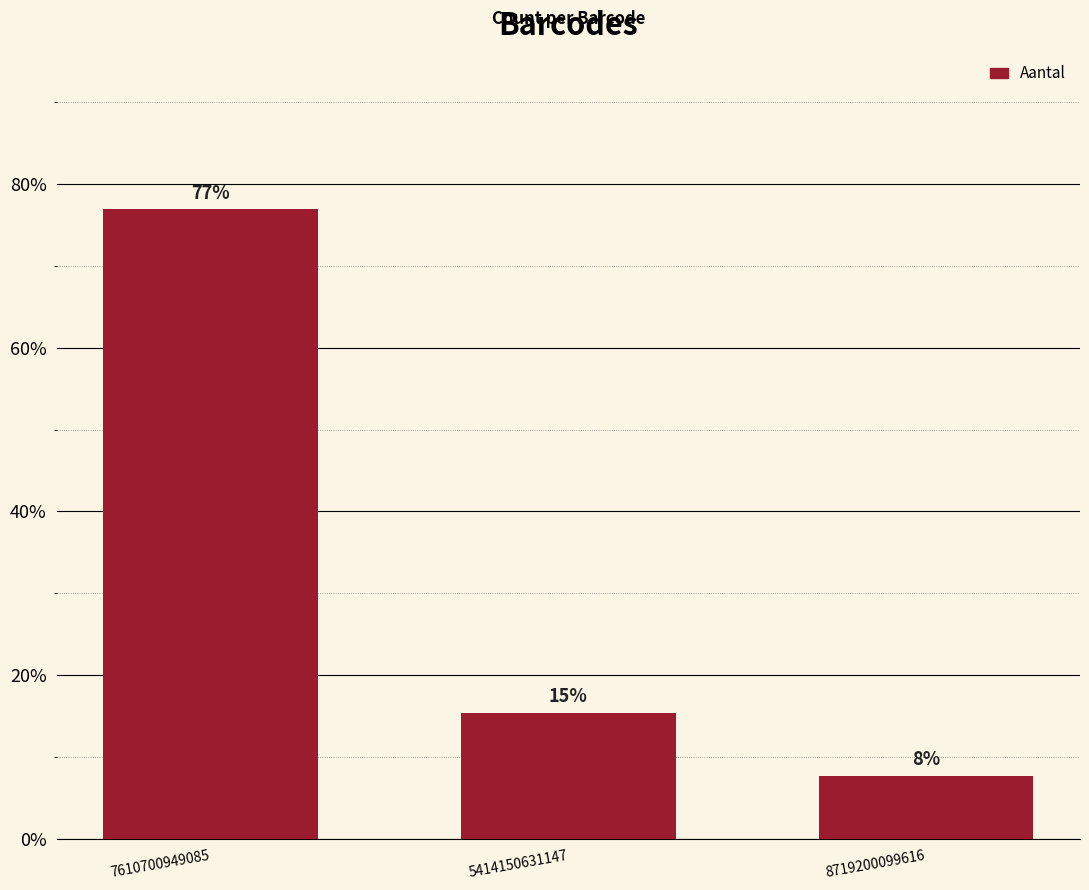

How many bars are there in total?

3